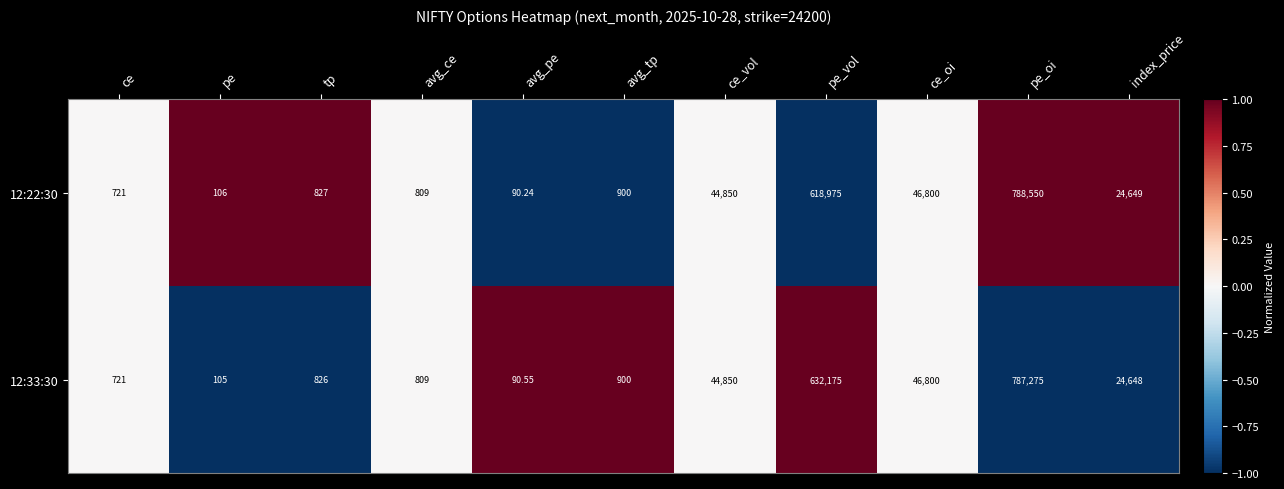

List the labels in order of 12:33:30 value, smallest first.

avg_pe, pe, ce, avg_ce, tp, avg_tp, index_price, ce_vol, ce_oi, pe_vol, pe_oi